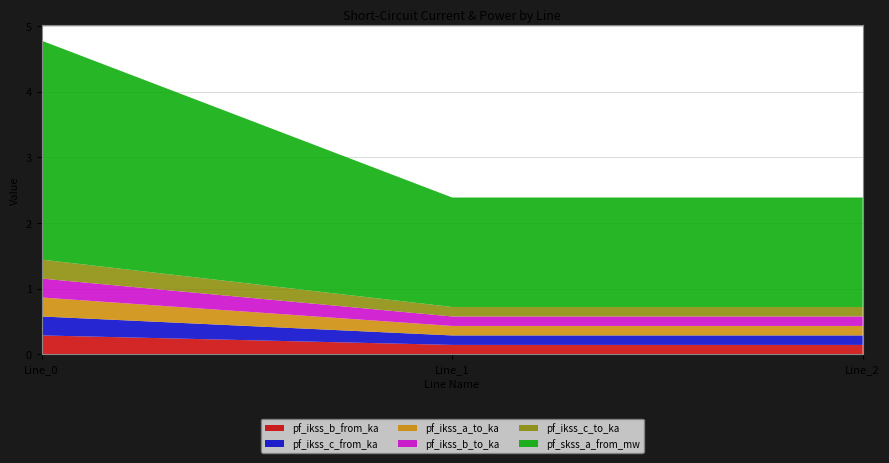

Reading left to right, extract all data points from this chart.

pf_ikss_b_from_ka: Line_0=0.3	Line_1=0.1	Line_2=0.1
pf_ikss_c_from_ka: Line_0=0.3	Line_1=0.1	Line_2=0.1
pf_ikss_a_to_ka: Line_0=0.3	Line_1=0.1	Line_2=0.1
pf_ikss_b_to_ka: Line_0=0.3	Line_1=0.1	Line_2=0.1
pf_ikss_c_to_ka: Line_0=0.3	Line_1=0.1	Line_2=0.1
pf_skss_a_from_mw: Line_0=3.3	Line_1=1.7	Line_2=1.7